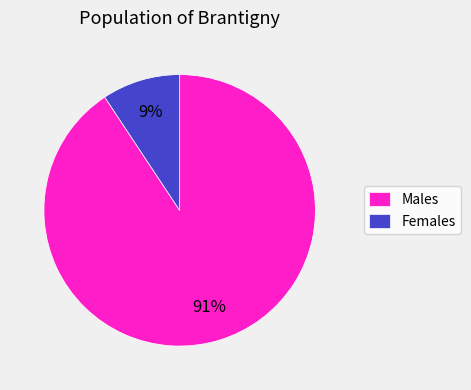

Is the sum of Males and Females greater than half?

Yes